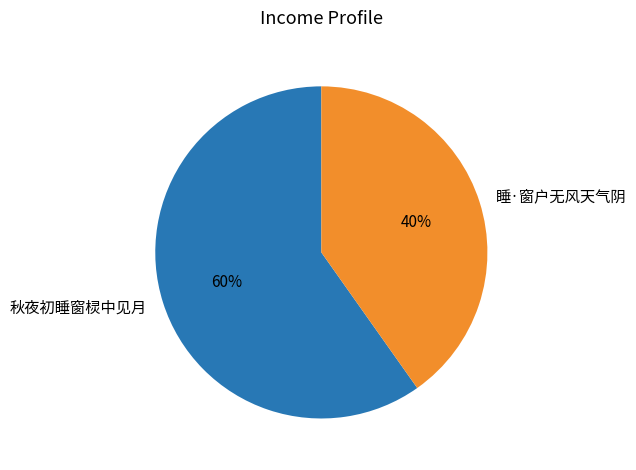

Is it true that 秋夜初睡窗棂中见月 is 60% of the pie?

True